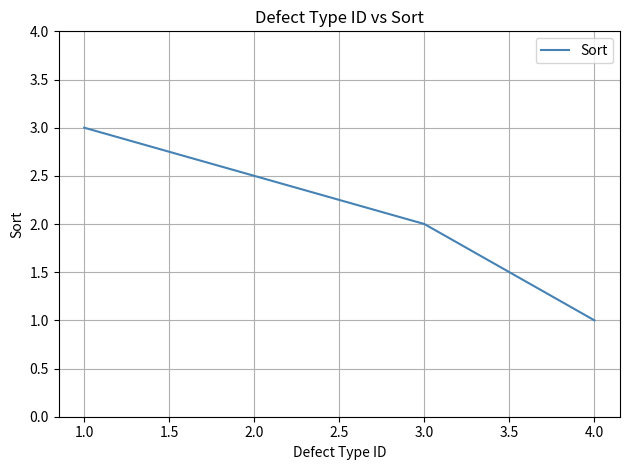

Reading right to left, transcribe all the data shown in this chart.

1	2	3